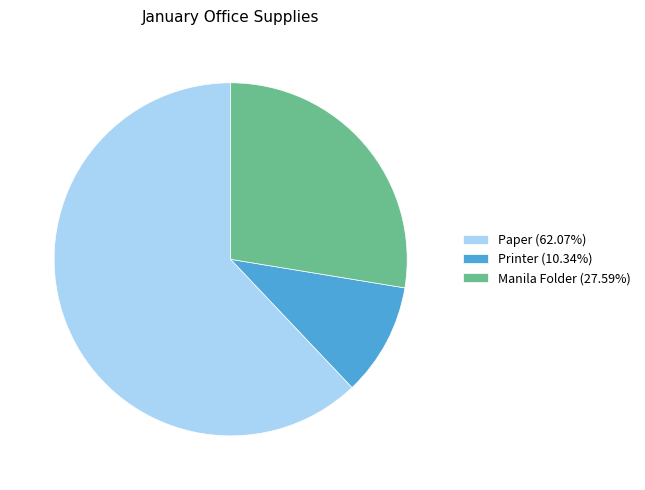

Does any single category account for the majority?

Yes